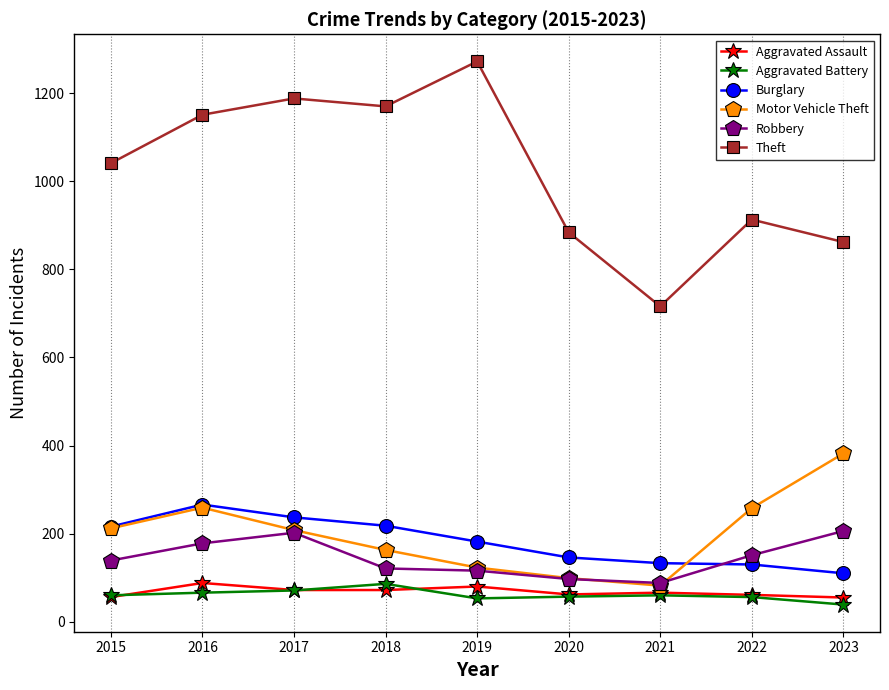

True or false: Motor Vehicle Theft has a value of 99 at 2020.

True